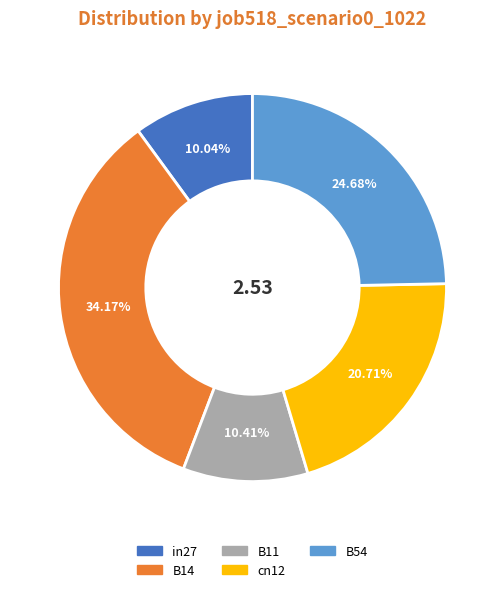

Is there a majority slice in this chart?

No